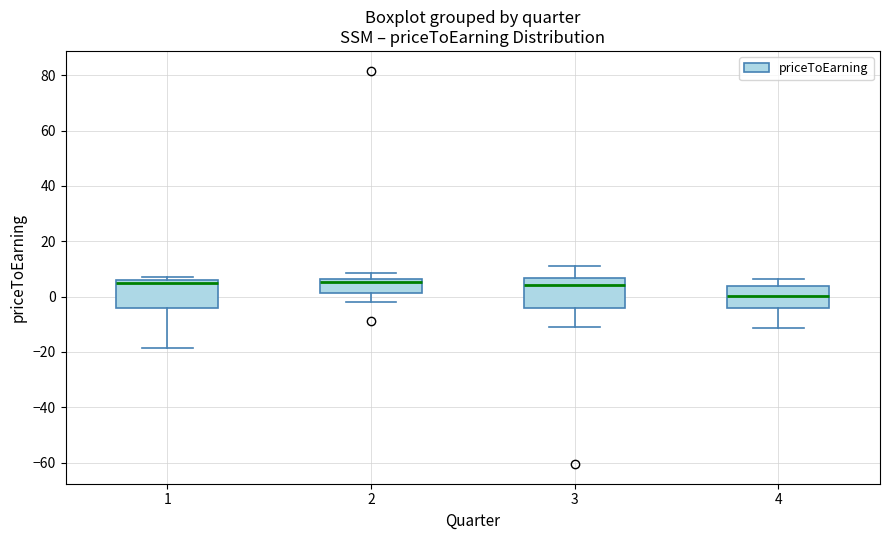

Reading left to right, read every box against the y-axis: the position of its median line, the range the box covers, and the ends of its whiskers. The values are not printed on the chart, so give them approximately, as read against the axis.

1: median 6 (just below the box's upper edge), box -4 to 6, whiskers -18 to 8
2: median 6 (just below the box's upper edge), box 2 to 6, whiskers -2 to 8
3: median 4, box -4 to 6, whiskers -10 to 12
4: median 0, box -4 to 4, whiskers -12 to 6